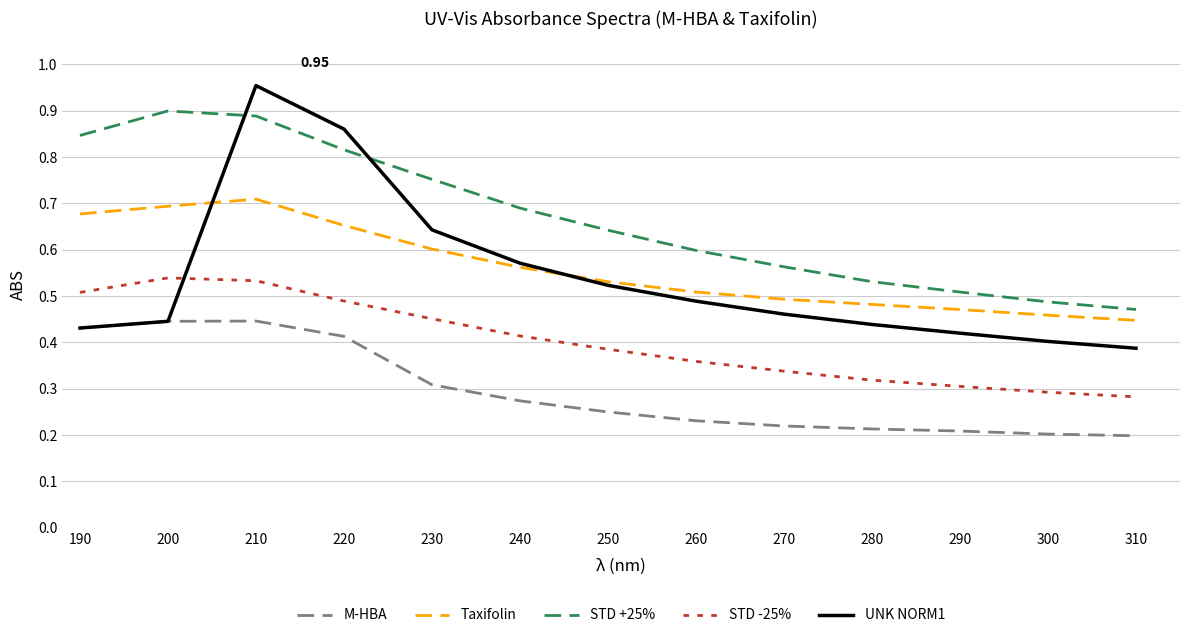

True or false: STD -25% and M-HBA cross at least once.

False